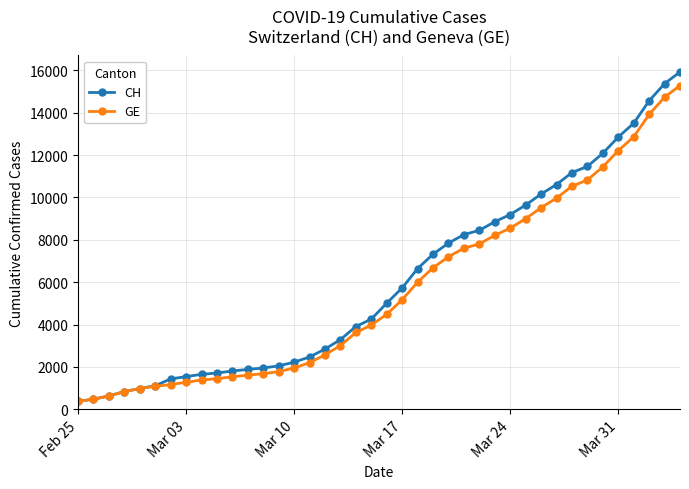

What is the smallest value displayed?

375